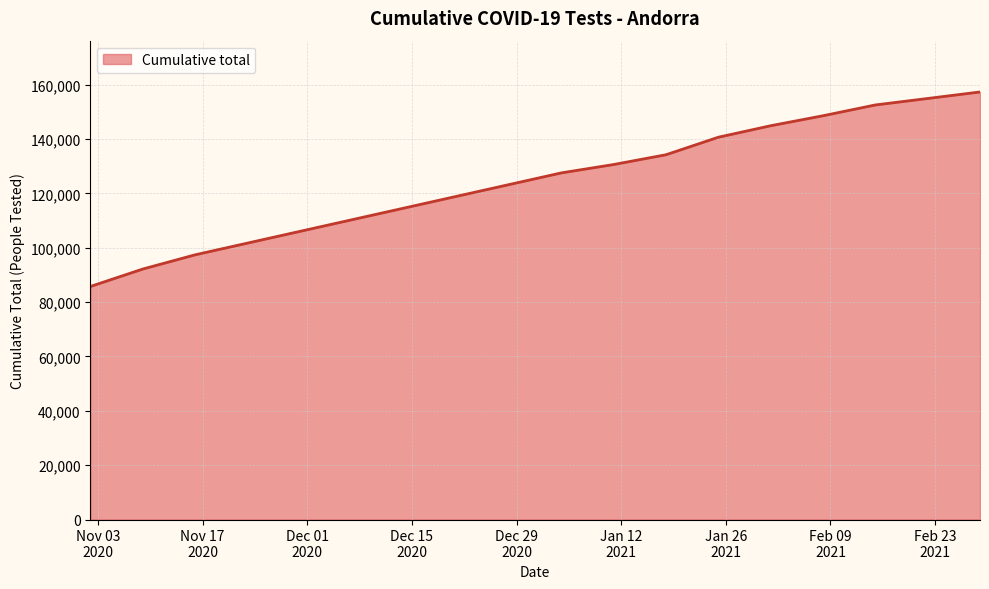

What is the difference between the maximum and minimum values?

71584